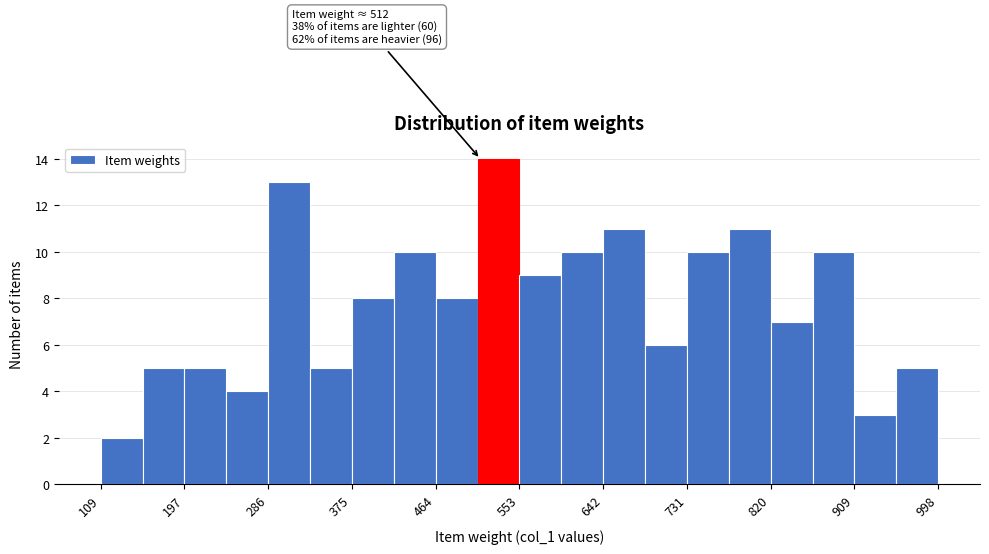

Over which range of the x-axis is the bar tallest?

510 to 550